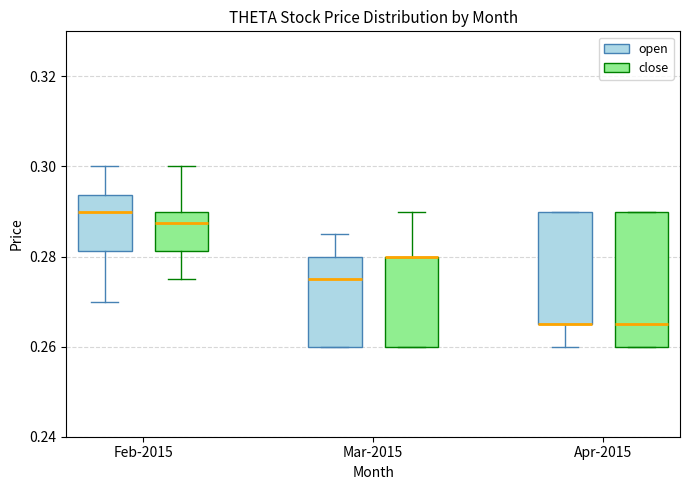

Reading left to right, transcribe this box plot: for each box, give where its median line is, the range the box spans, and where its two whiskers end, as read against the y-axis. The values are not printed on the chart, so give them approximately, as read against the axis.

Feb-2015 (open): median 0.290, box 0.282 to 0.294, whiskers 0.270 to 0.300
Feb-2015 (close): median 0.288, box 0.282 to 0.290, whiskers 0.276 to 0.300
Mar-2015 (open): median 0.276, box 0.260 to 0.280, whiskers 0.260 to 0.286
Mar-2015 (close): median 0.280 (drawn on the box's upper edge), box 0.260 to 0.280, whiskers 0.260 to 0.290
Apr-2015 (open): median 0.266 (drawn on the box's lower edge), box 0.266 to 0.290, whiskers 0.260 to 0.290
Apr-2015 (close): median 0.266, box 0.260 to 0.290, whiskers 0.260 to 0.290